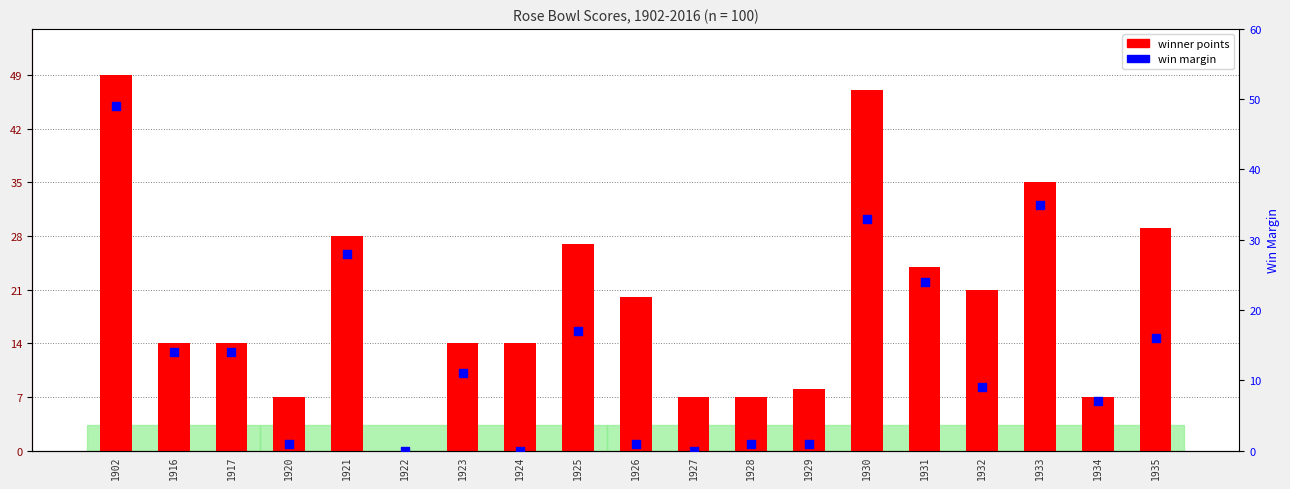

What are all the series names shown in the legend?

winner points, win margin